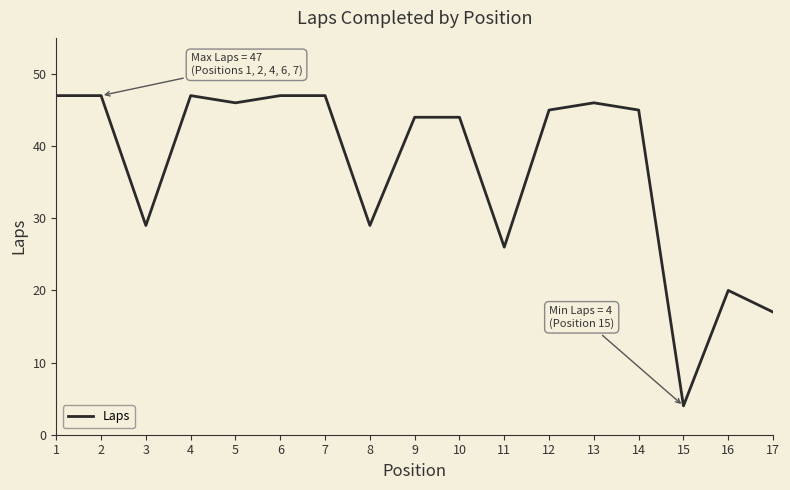

What is the approximate value at 6, to the nearest 10?

50